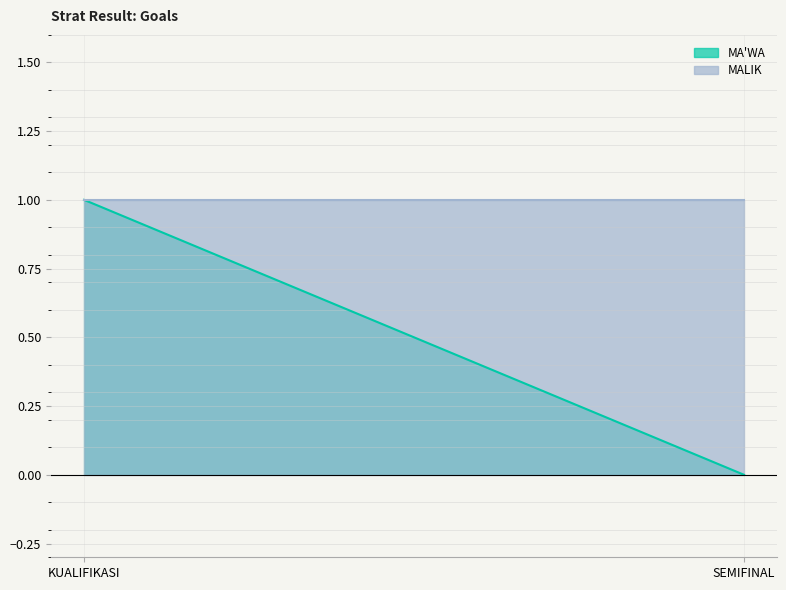

Is it true that MALIK equals 2 at SEMIFINAL?

False